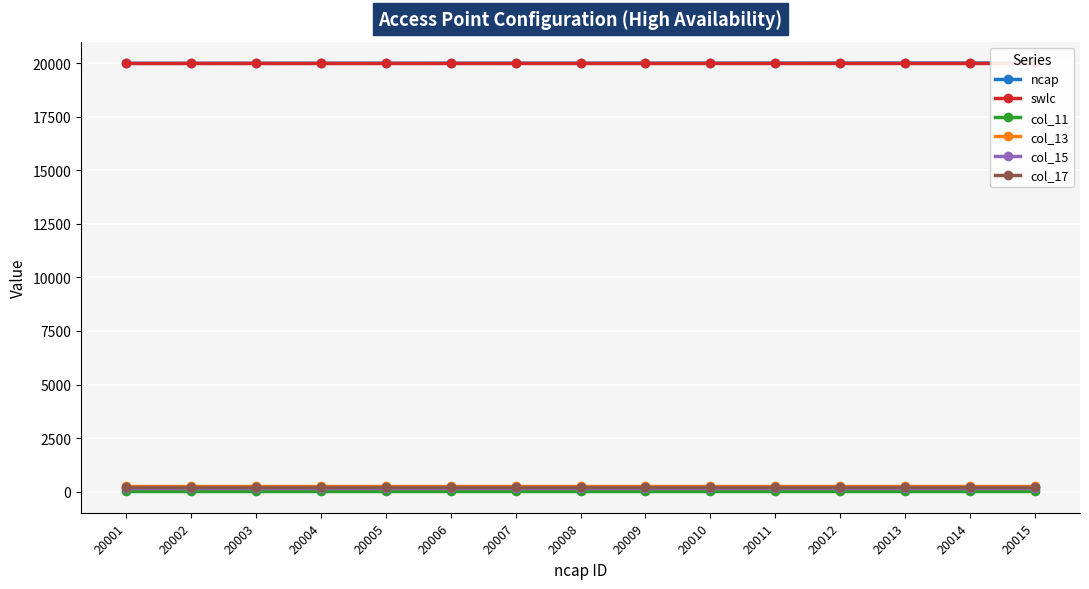

Rank the series at 20008 from highest to lowest value.

ncap, swlc, col_13, col_17, col_15, col_11